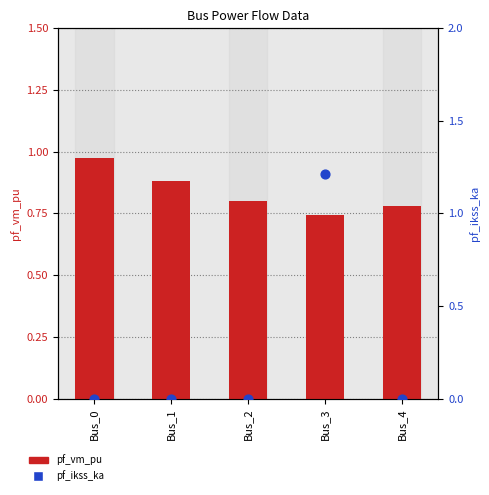

Is the value of pf_vm_pu at Bus_0 greater than the value of pf_ikss_ka at Bus_1?

Yes